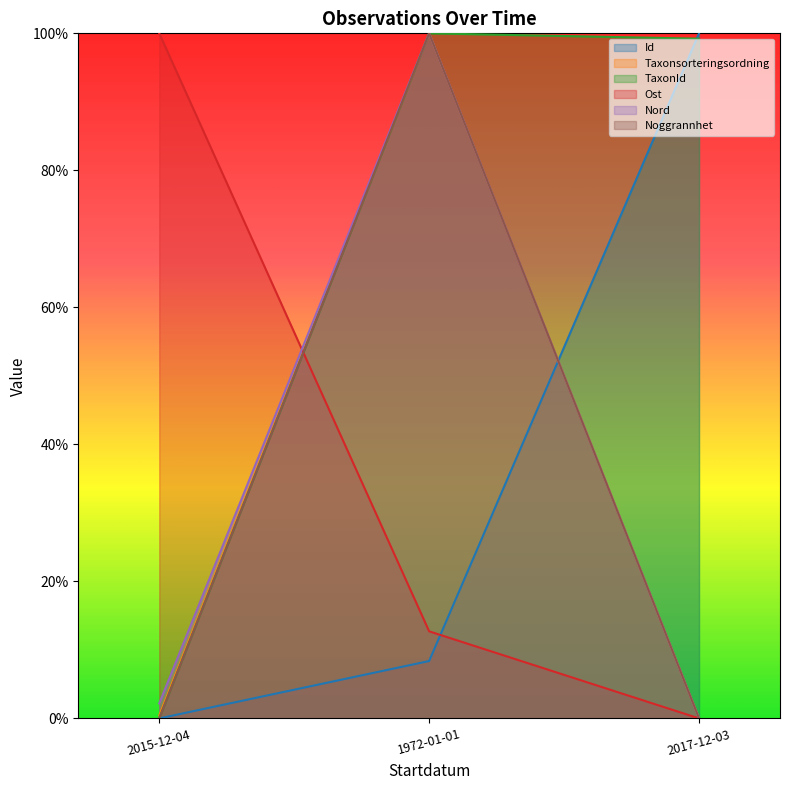

What is the difference between the maximum and minimum values in the Taxonsorteringsordning series?

100.0